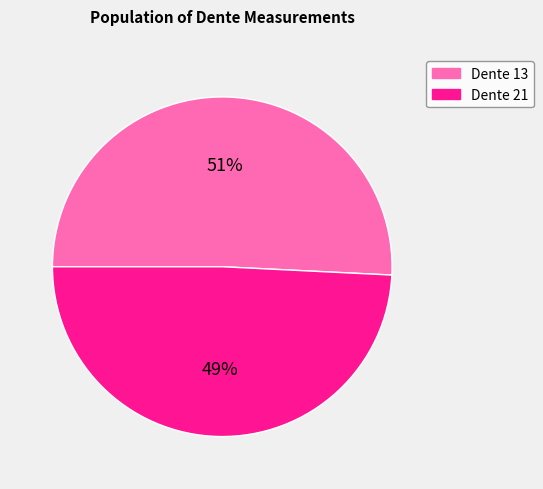

How many segments does this pie chart have?

2